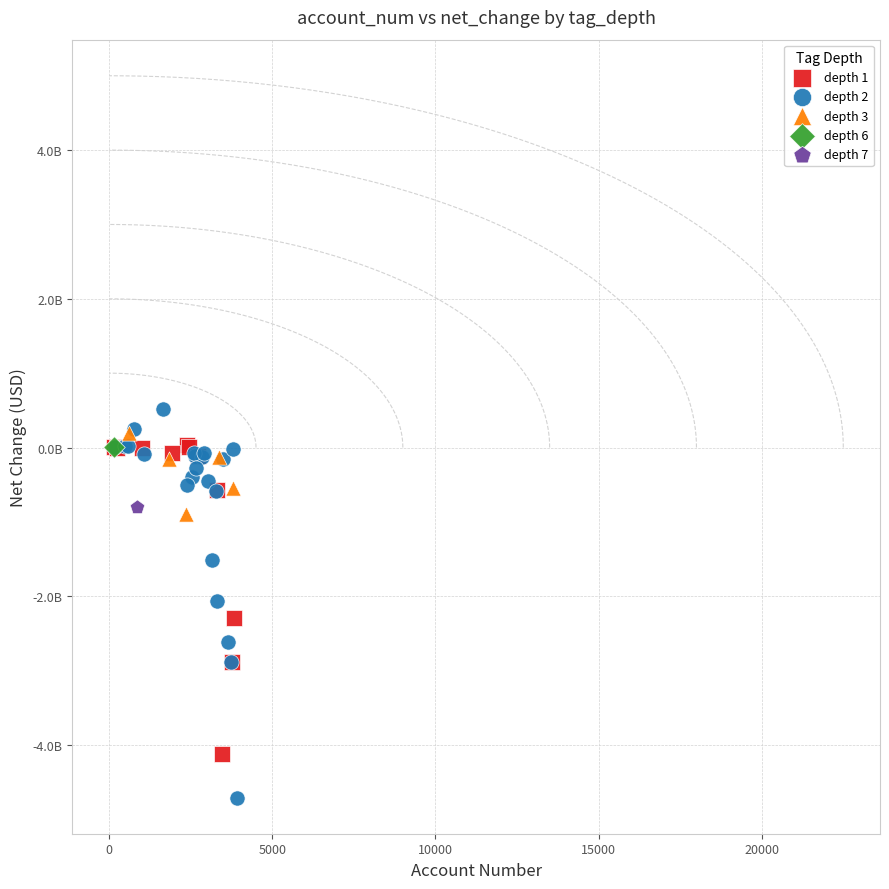

What are all the series names shown in the legend?

depth 1, depth 2, depth 3, depth 6, depth 7